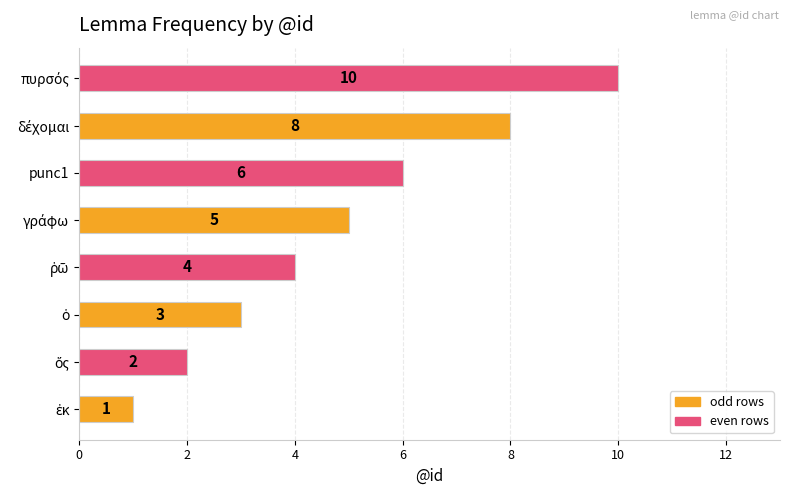

What is the greatest value displayed?

10